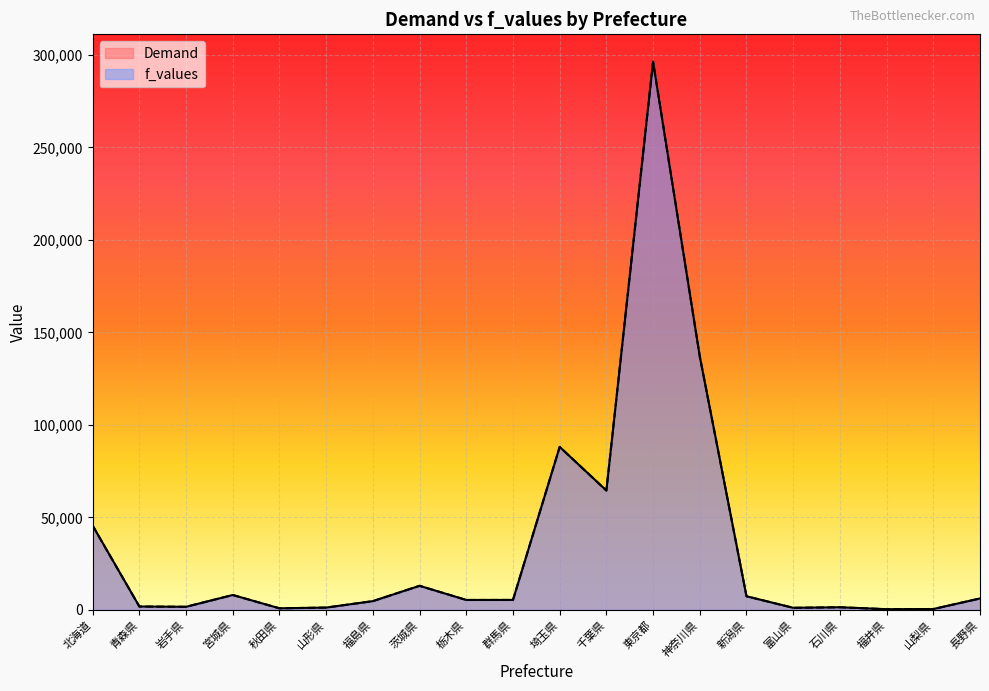

True or false: f_values and Demand intersect in this chart.

True